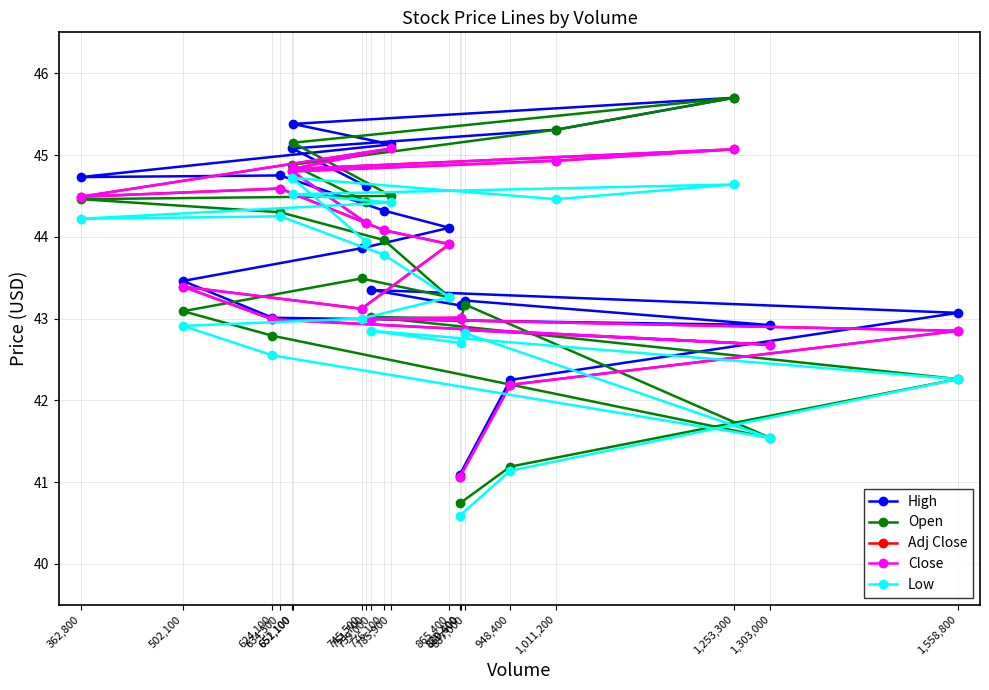

What is the average value of the Open series?

43.5